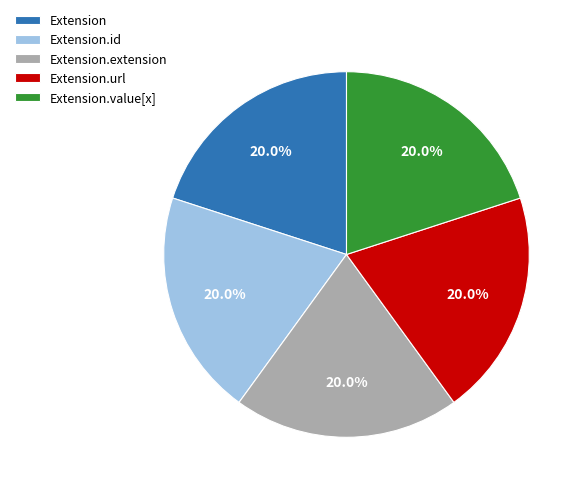

To the nearest percent, what is the combined percentage of Extension.url and Extension?

40%